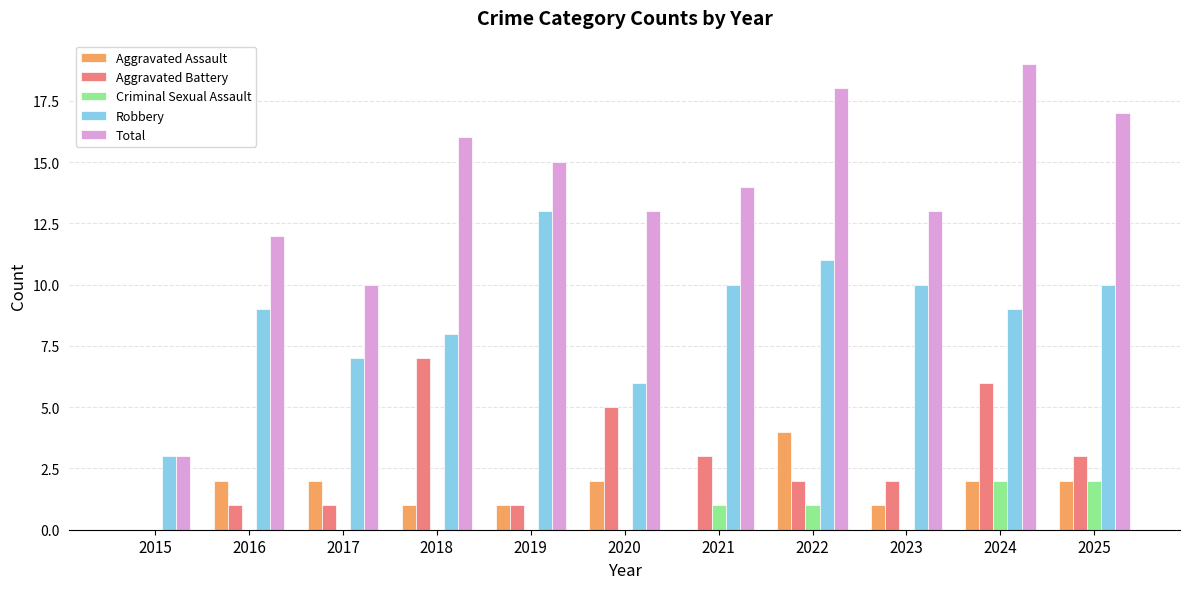

Reading left to right, extract all data points from this chart.

Aggravated Assault: 2015=0	2016=2	2017=2	2018=1	2019=1	2020=2	2021=0	2022=4	2023=1	2024=2	2025=2
Aggravated Battery: 2015=0	2016=1	2017=1	2018=7	2019=1	2020=5	2021=3	2022=2	2023=2	2024=6	2025=3
Criminal Sexual Assault: 2015=0	2016=0	2017=0	2018=0	2019=0	2020=0	2021=1	2022=1	2023=0	2024=2	2025=2
Robbery: 2015=3	2016=9	2017=7	2018=8	2019=13	2020=6	2021=10	2022=11	2023=10	2024=9	2025=10
Total: 2015=3	2016=12	2017=10	2018=16	2019=15	2020=13	2021=14	2022=18	2023=13	2024=19	2025=17